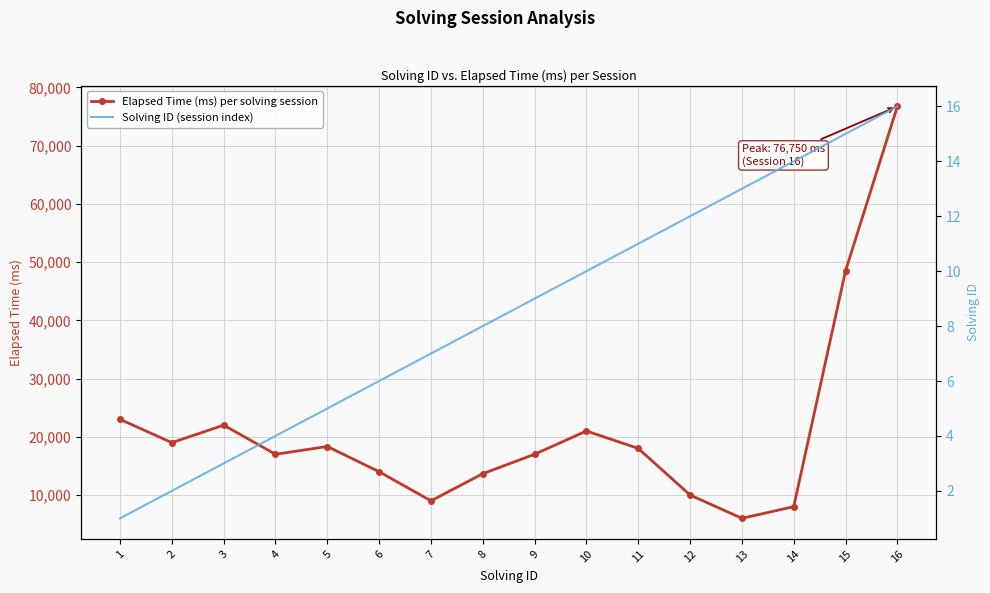

Is it true that Solving ID (session index) equals 2 at 11?

False